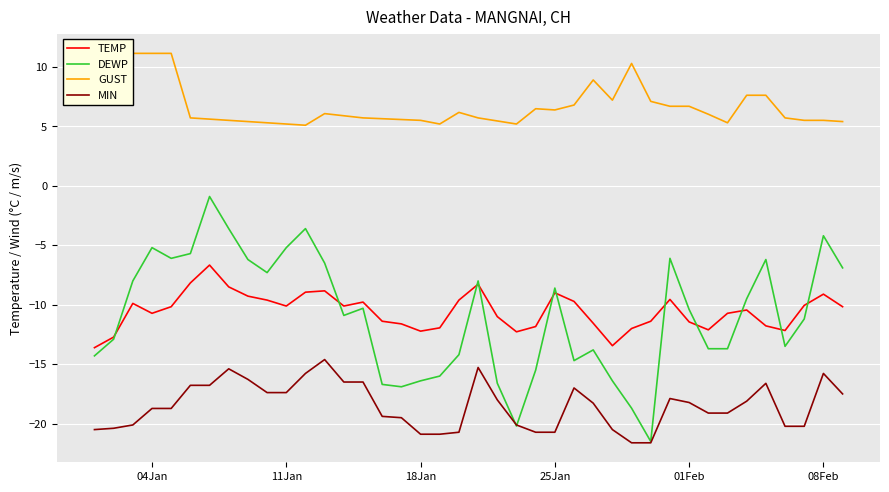

The value of TEMP at 04Jan is -6.2. True or false?

False